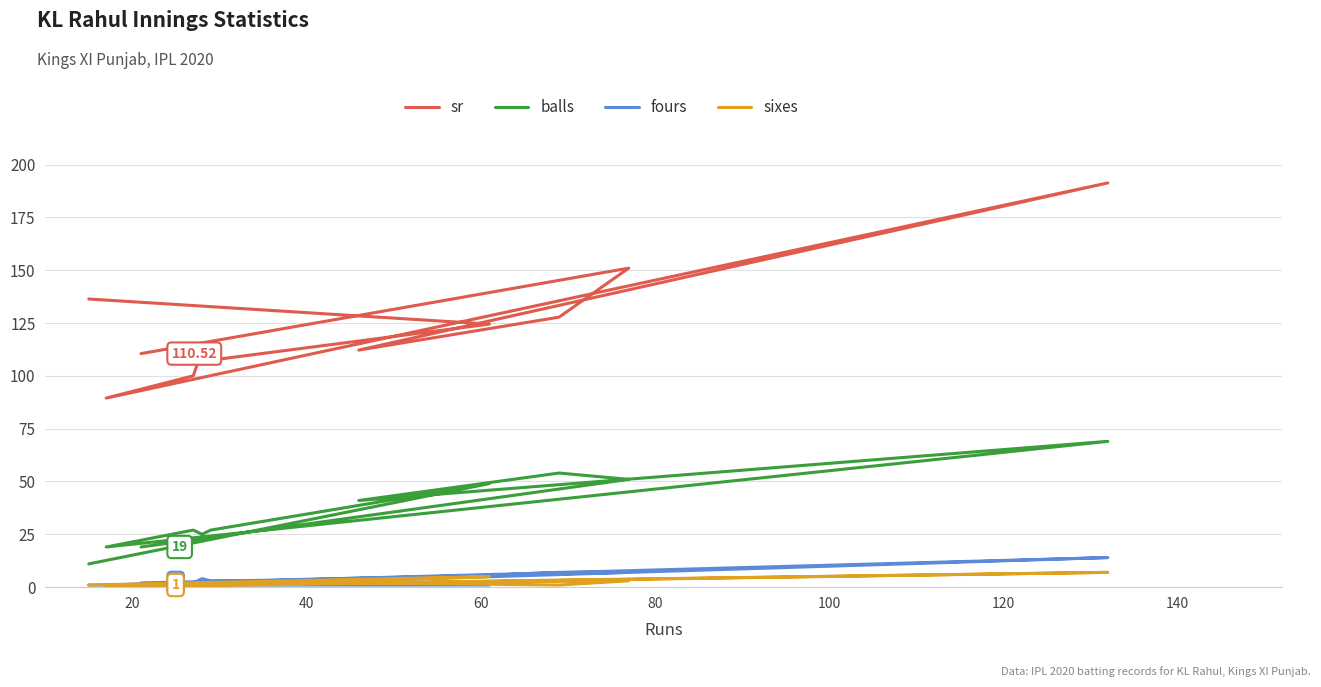

Reading left to right, what are all the values shown in this chart?

sr: 136.4	124.5	107.4	112.0	100.0	89.5	191.3	112.2	127.8	151.0	110.5
balls: 11.0	49.0	27.0	25.0	27.0	19.0	69.0	41.0	54.0	51.0	19.0
fours: 1.0	1.0	3.0	4.0	2.0	1.0	14.0	3.0	7.0	7.0	2.0
sixes: 1.0	5.0	1.0	0.0	1.0	0.0	7.0	2.0	1.0	3.0	1.0